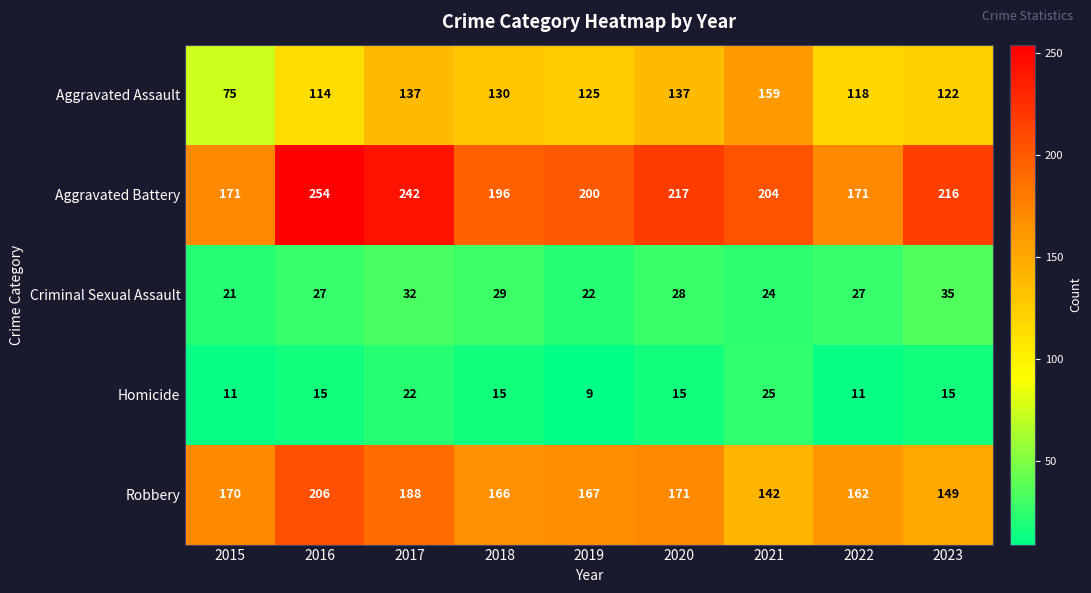

Which series has the largest range (max minus min)?

Aggravated Assault